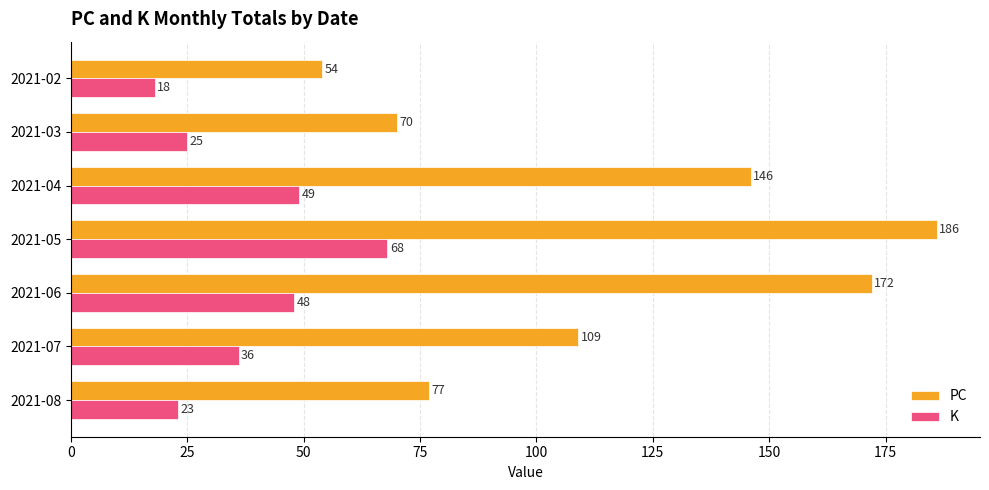

The PC series shows 71 at 2021-04. True or false?

False